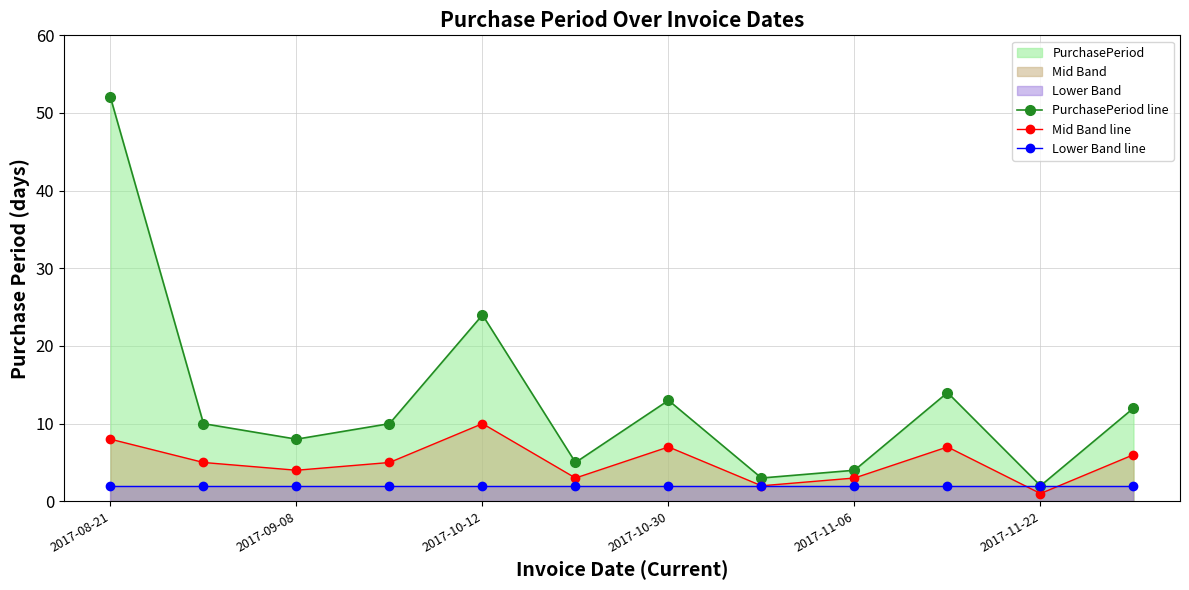

How many intersections are there between Lower Band line and Mid Band line?

2